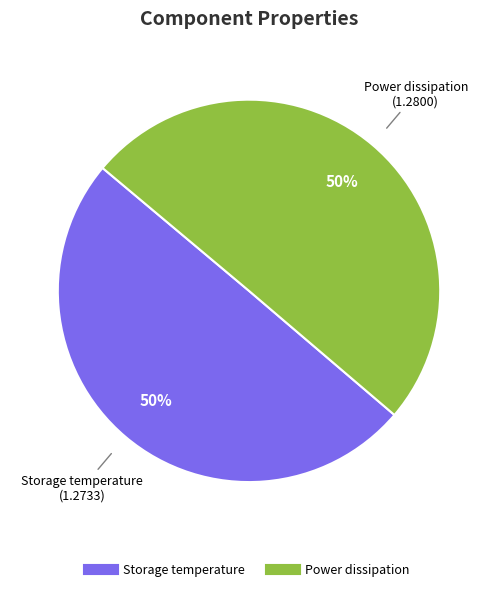

To the nearest percent, what is the average slice percentage?

50%